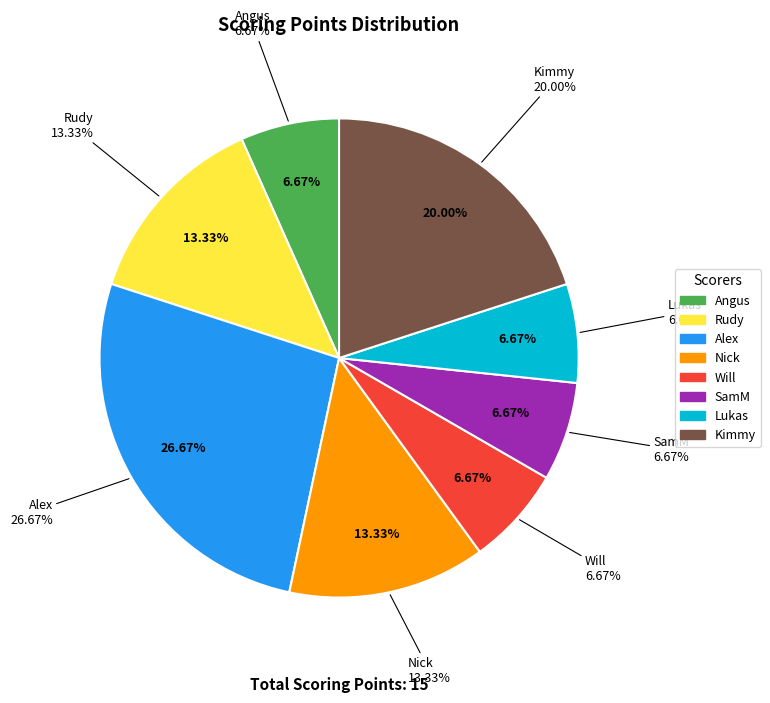

The SamM slice represents 7% of the pie. True or false?

True